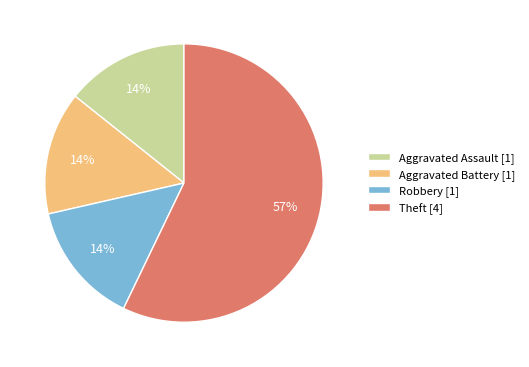

Is the sum of Aggravated Assault [1] and Theft [4] greater than half?

Yes